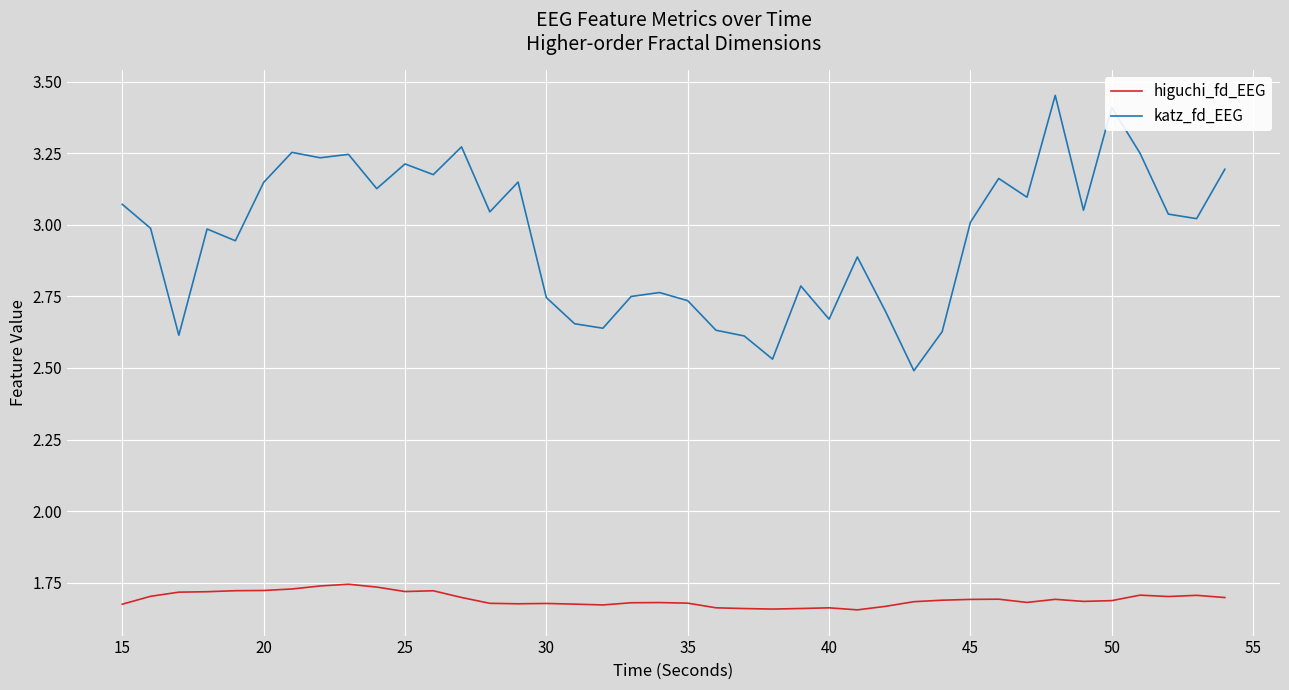

Which series has the largest total across all categories?

katz_fd_EEG